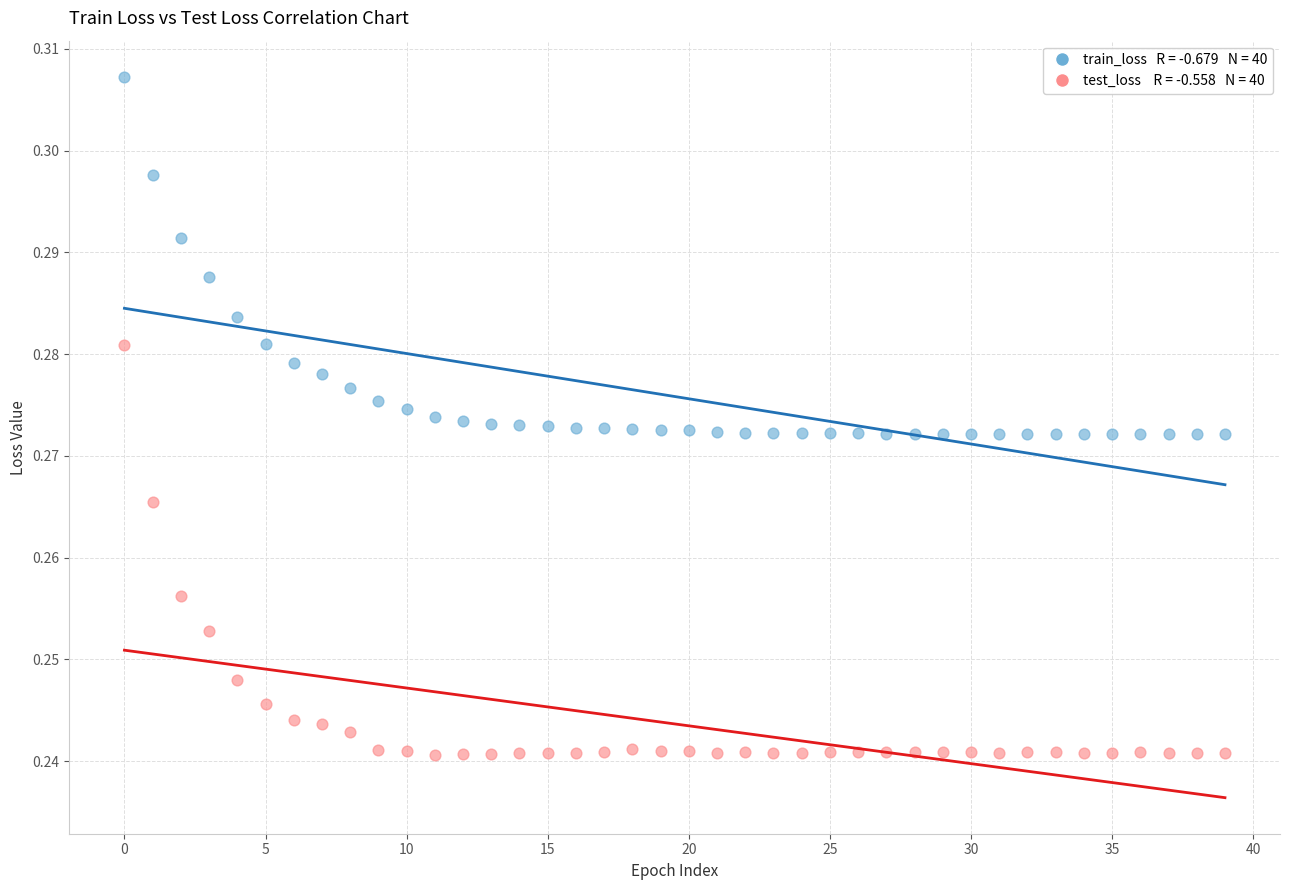

How many points are shown in the scatter plot?

80